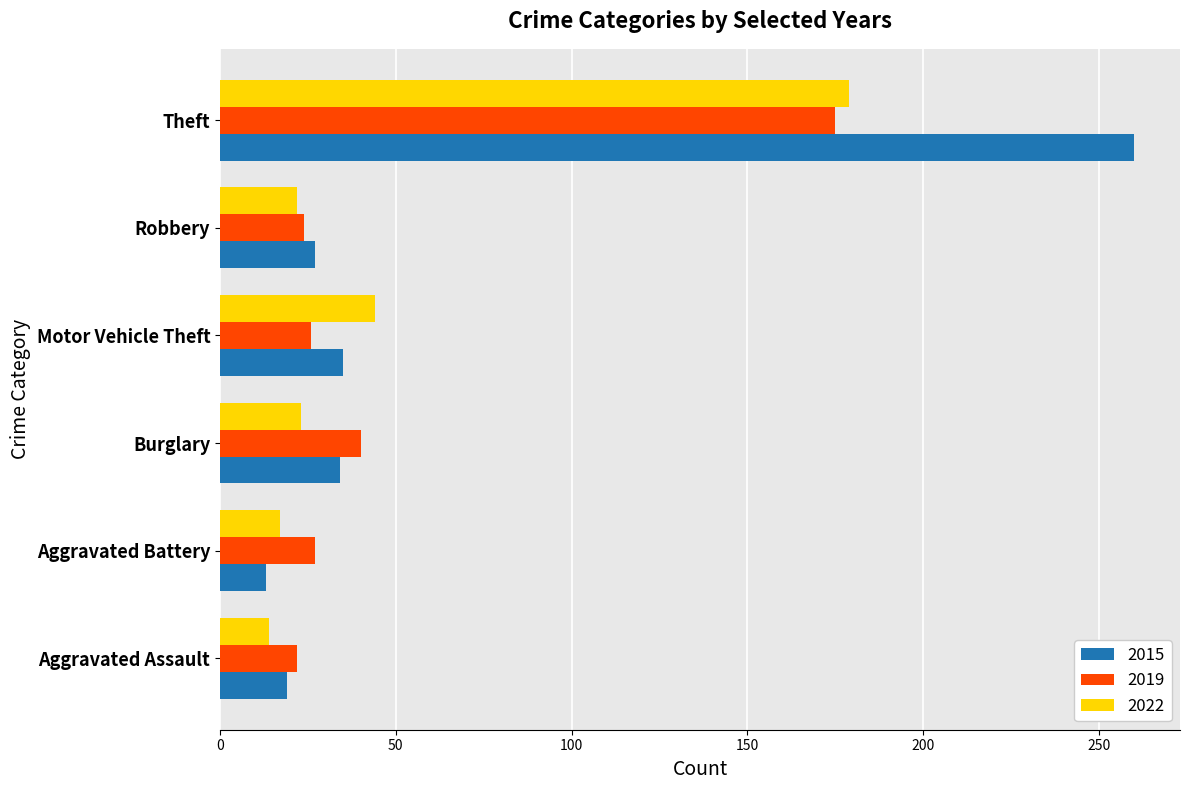

Which series has the largest range (max minus min)?

2015